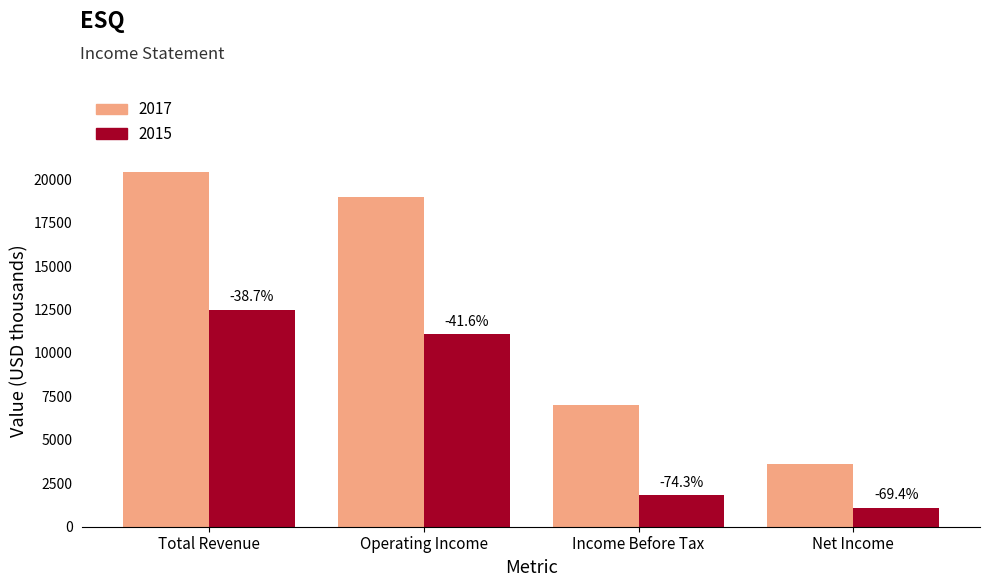

What are all the series names shown in the legend?

2017, 2015